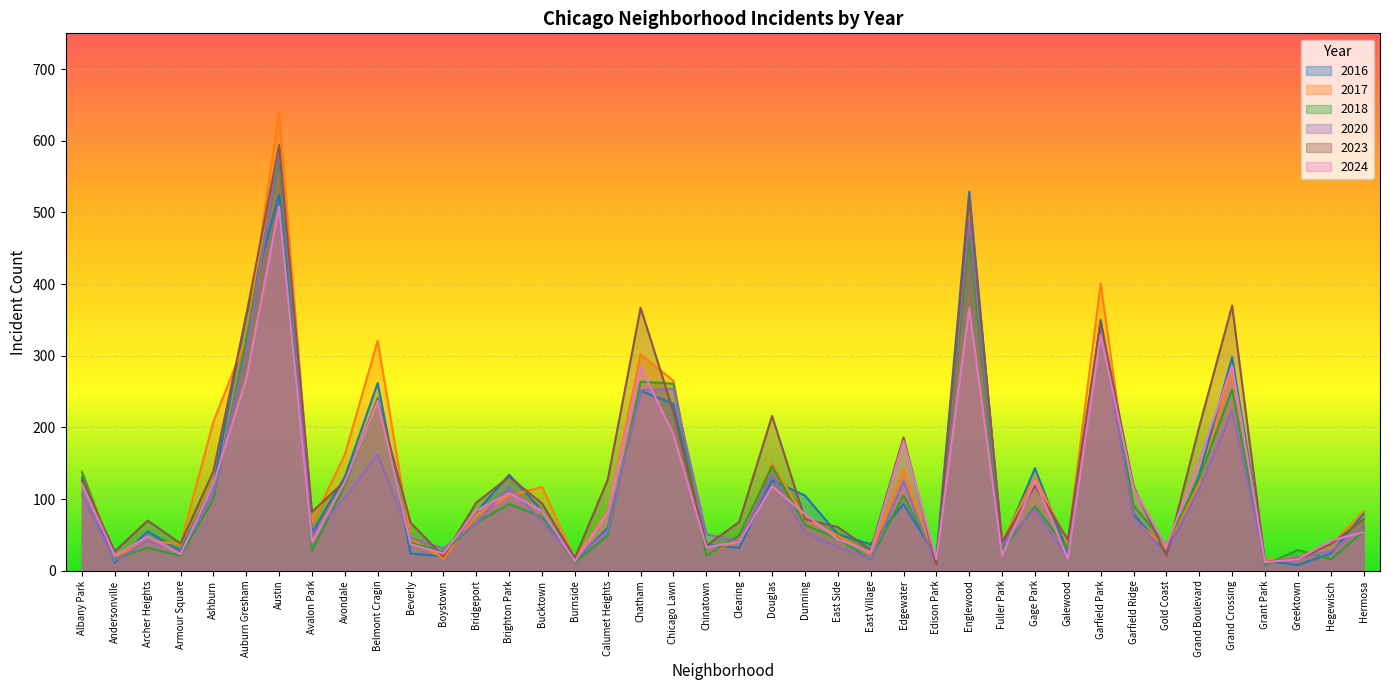

How many data points in 2017 are less than 78?

20